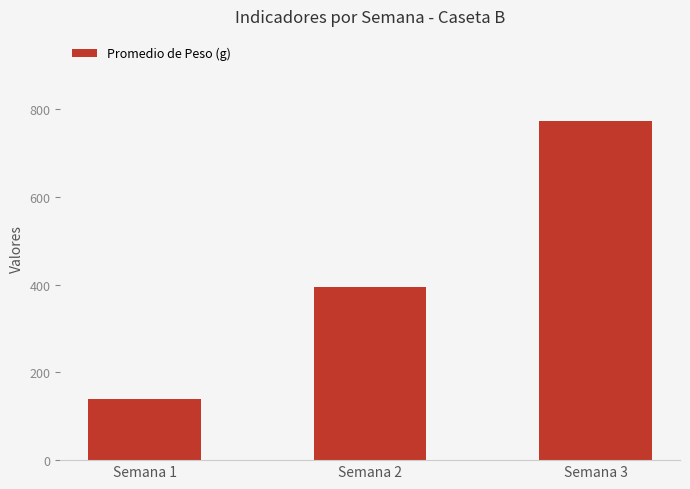

How many data points are above 393?

2